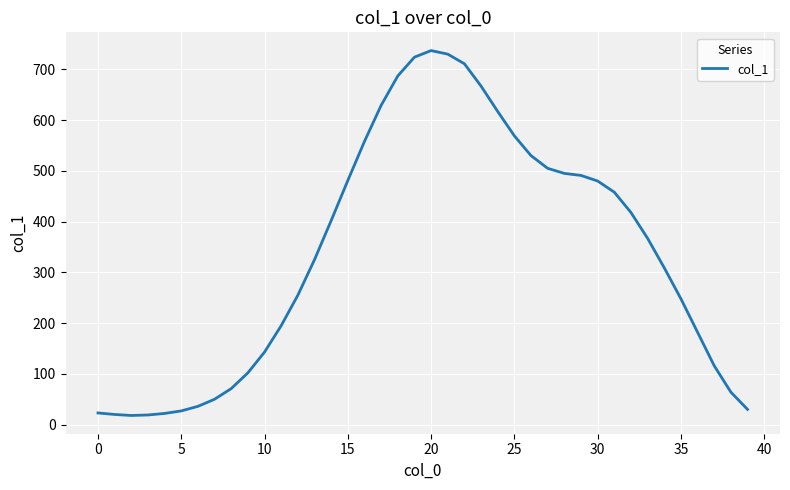

What is the difference between the maximum and minimum values?

719